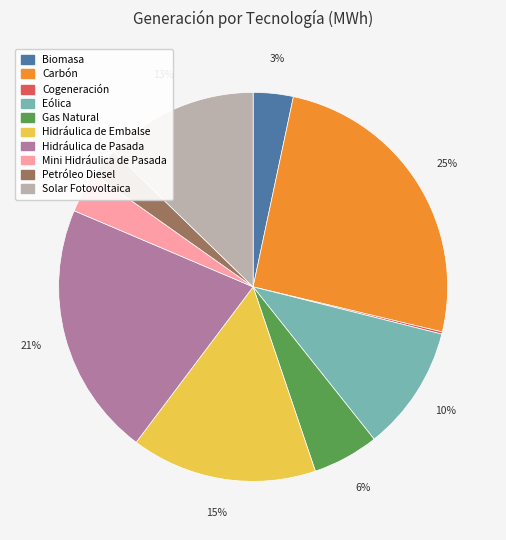

Is it true that Carbón is 17% of the pie?

False